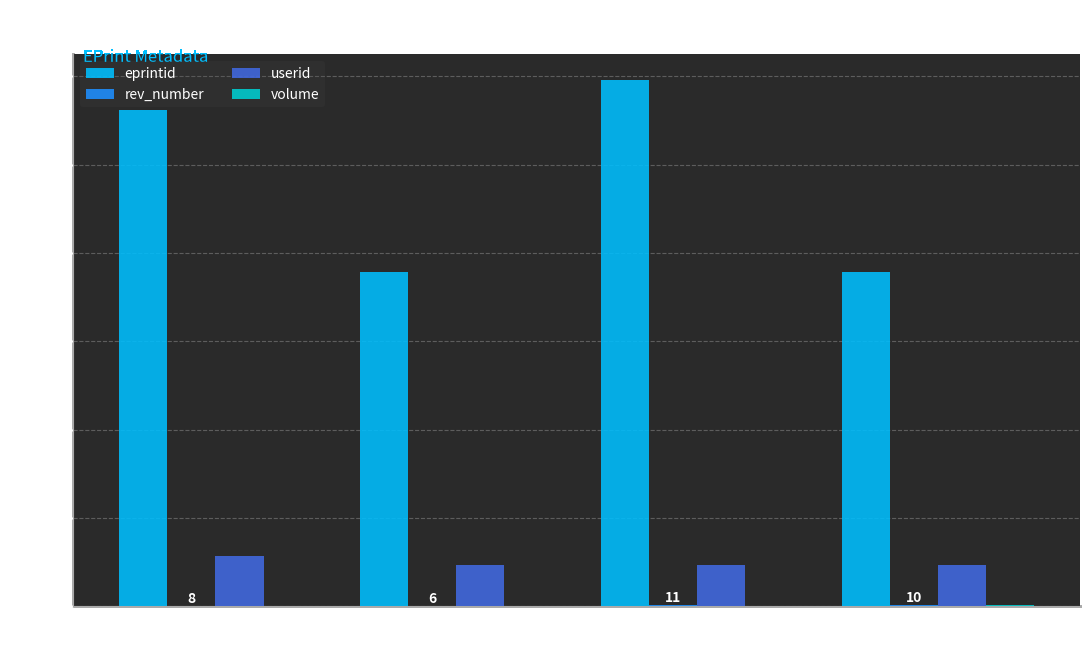

What is the maximum value shown in the chart?

5953